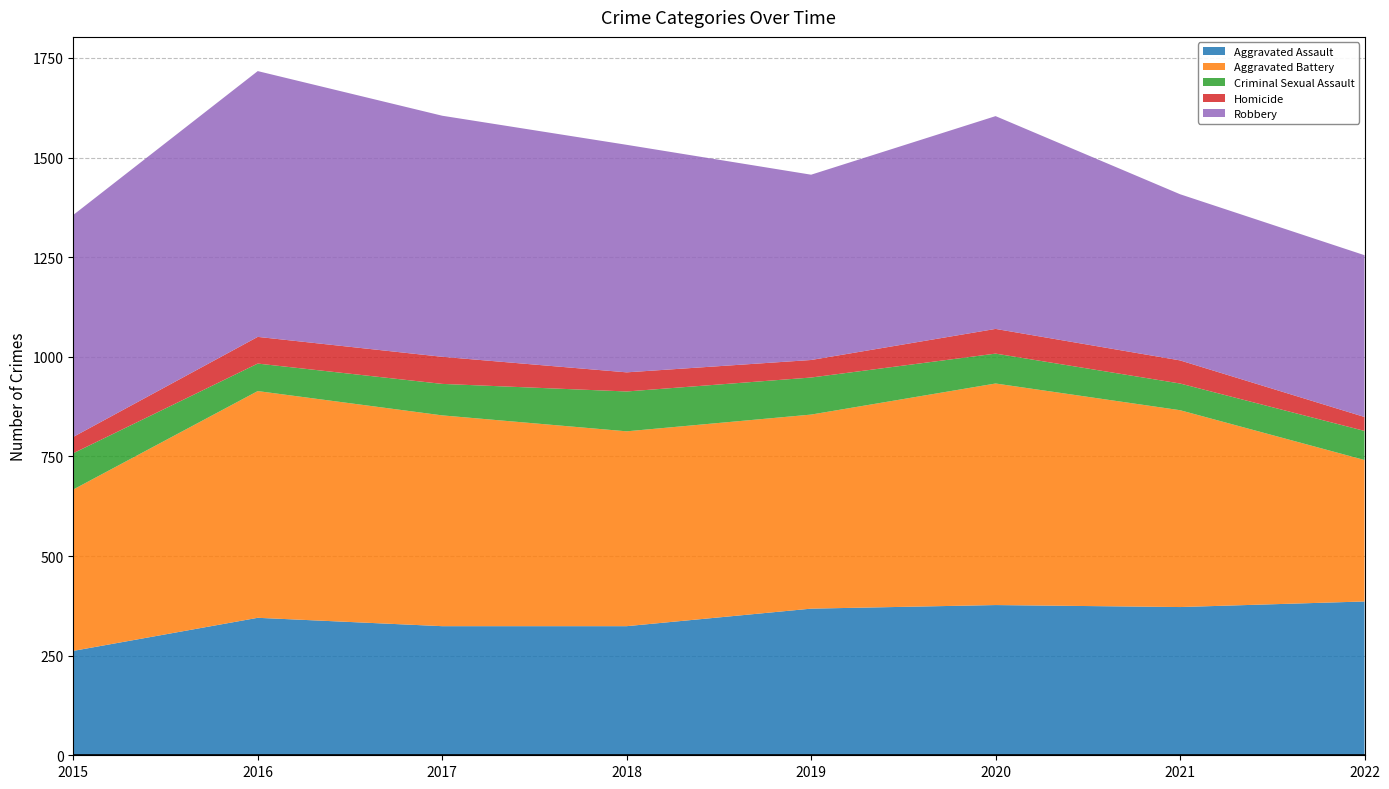

Reading left to right, list all the values displayed in this chart.

Aggravated Assault: 262	345	324	324	368	377	372	386
Aggravated Battery: 405	569	529	489	487	556	494	355
Criminal Sexual Assault: 91	69	79	100	93	75	67	73
Homicide: 41	67	68	48	44	62	58	35
Robbery: 557	667	605	571	465	534	417	406